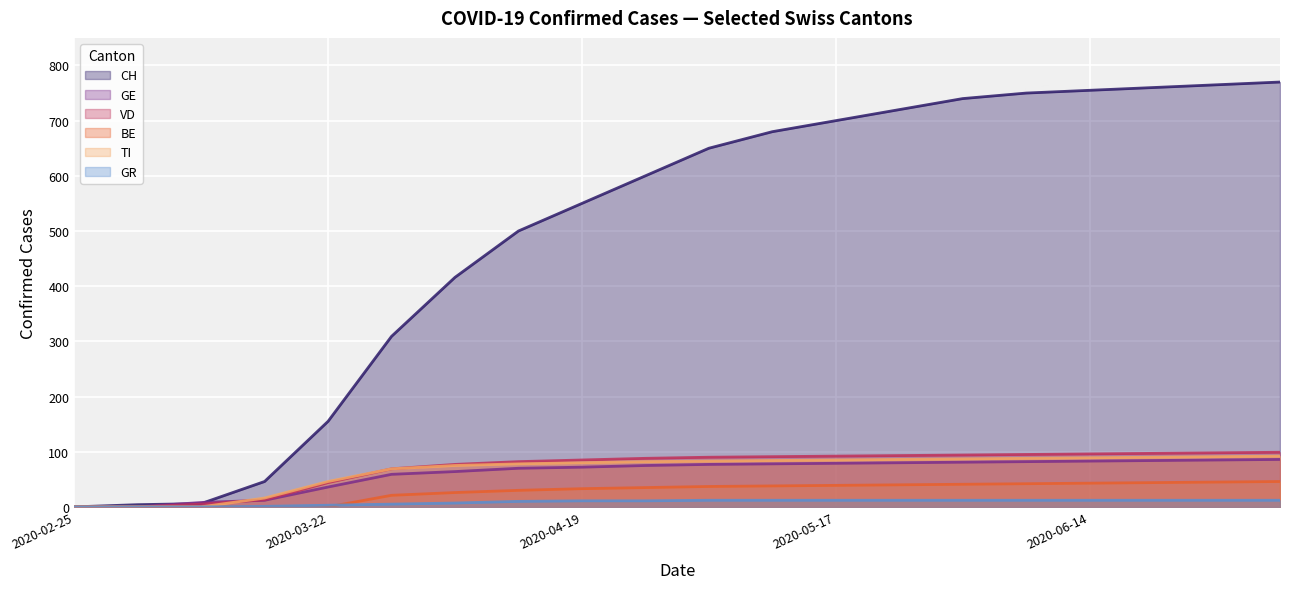

Which series has the widest spread of values?

CH